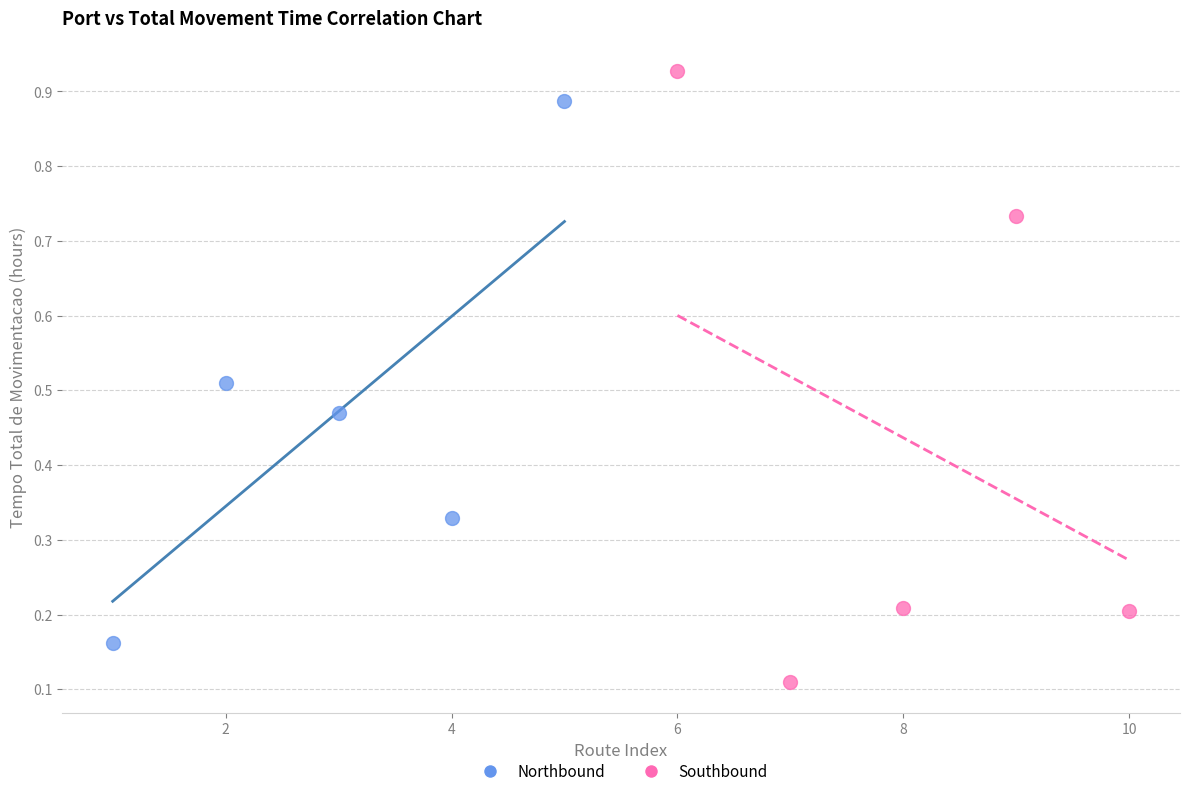

Which series reaches the maximum Y coordinate?

Southbound